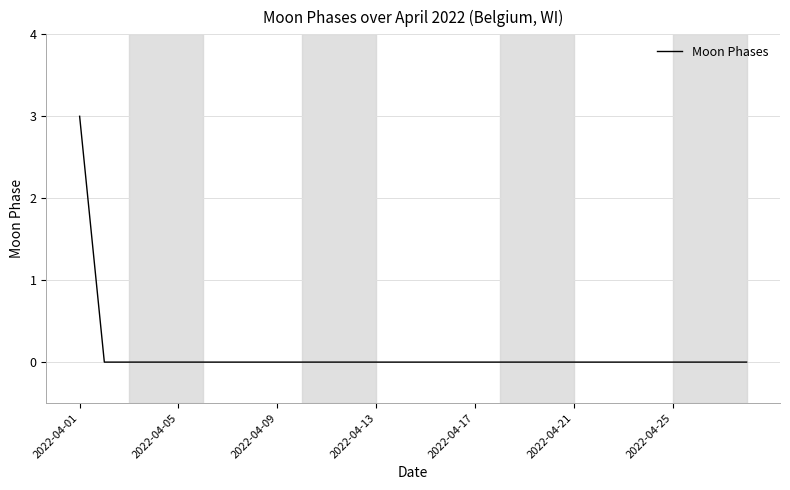

What is the sum of all values?

3